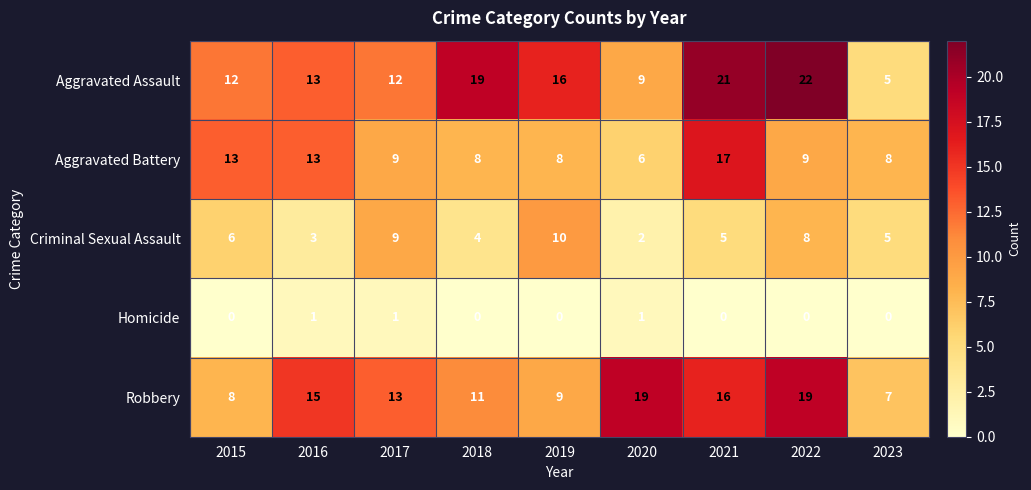

At which category is the sum across all series the highest?

2021